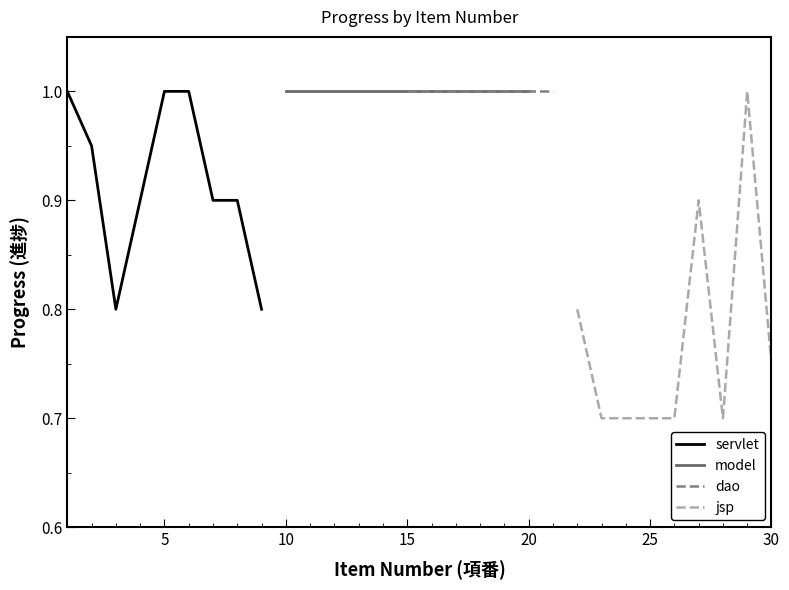

Which series has the largest range (max minus min)?

jsp